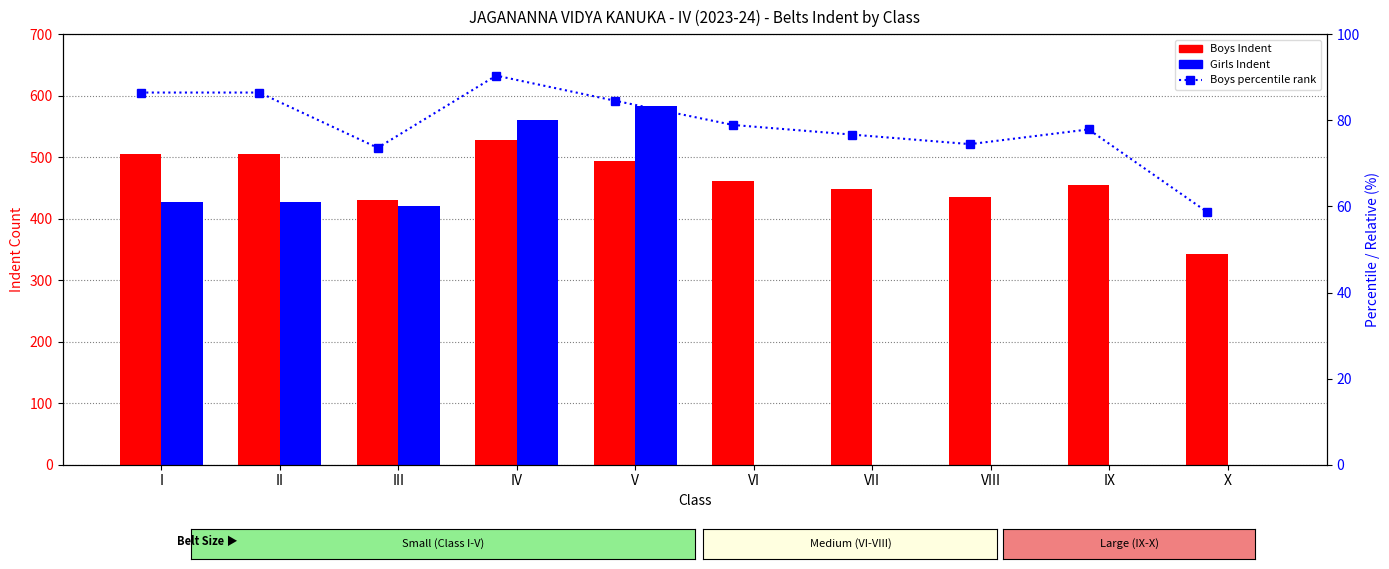

The value of Boys Indent at I is 505.0. True or false?

True